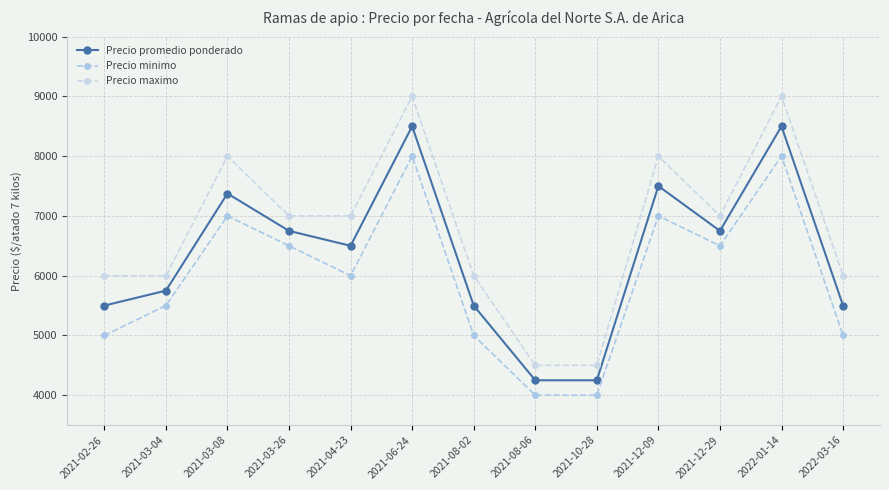

What is the difference between the maximum and minimum values in the Precio maximo series?

4500